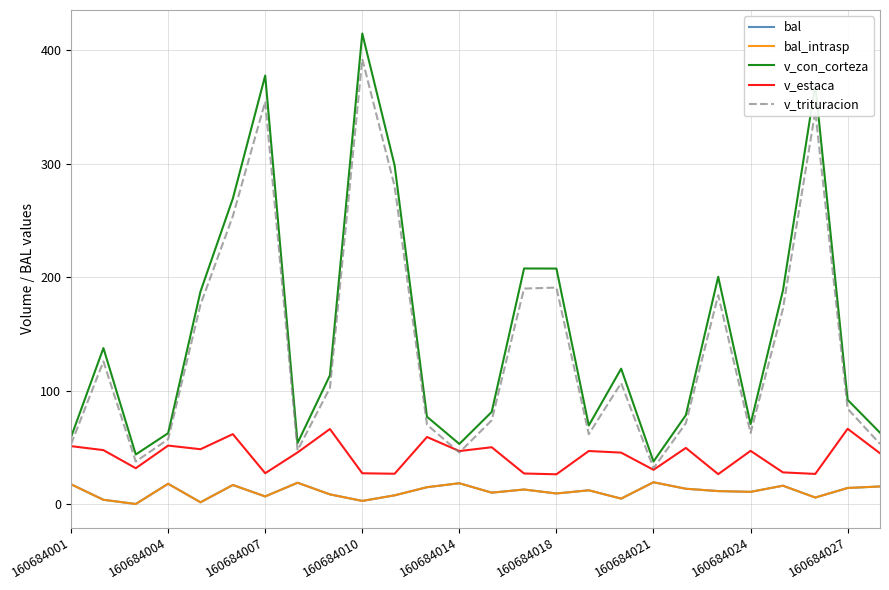

Does the chart have visible grid lines?

Yes